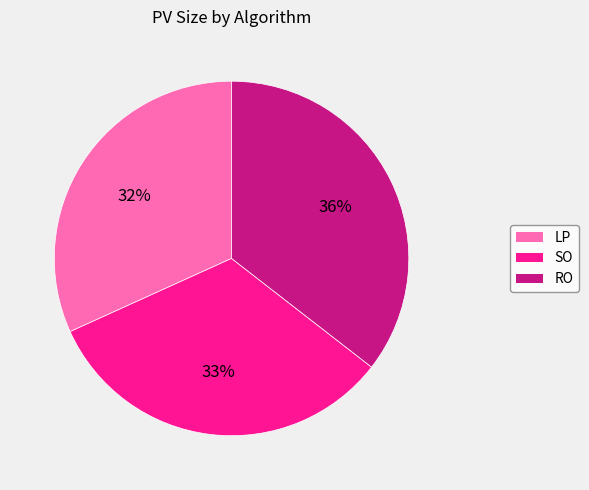

How many slices are in this pie chart?

3